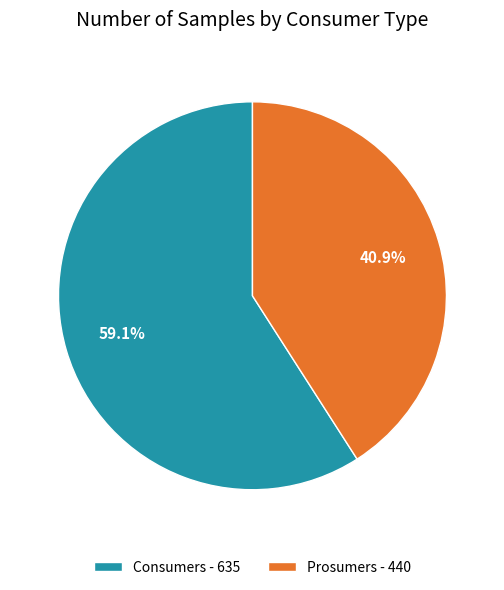

Which has a higher value, Consumers or Prosumers?

Consumers